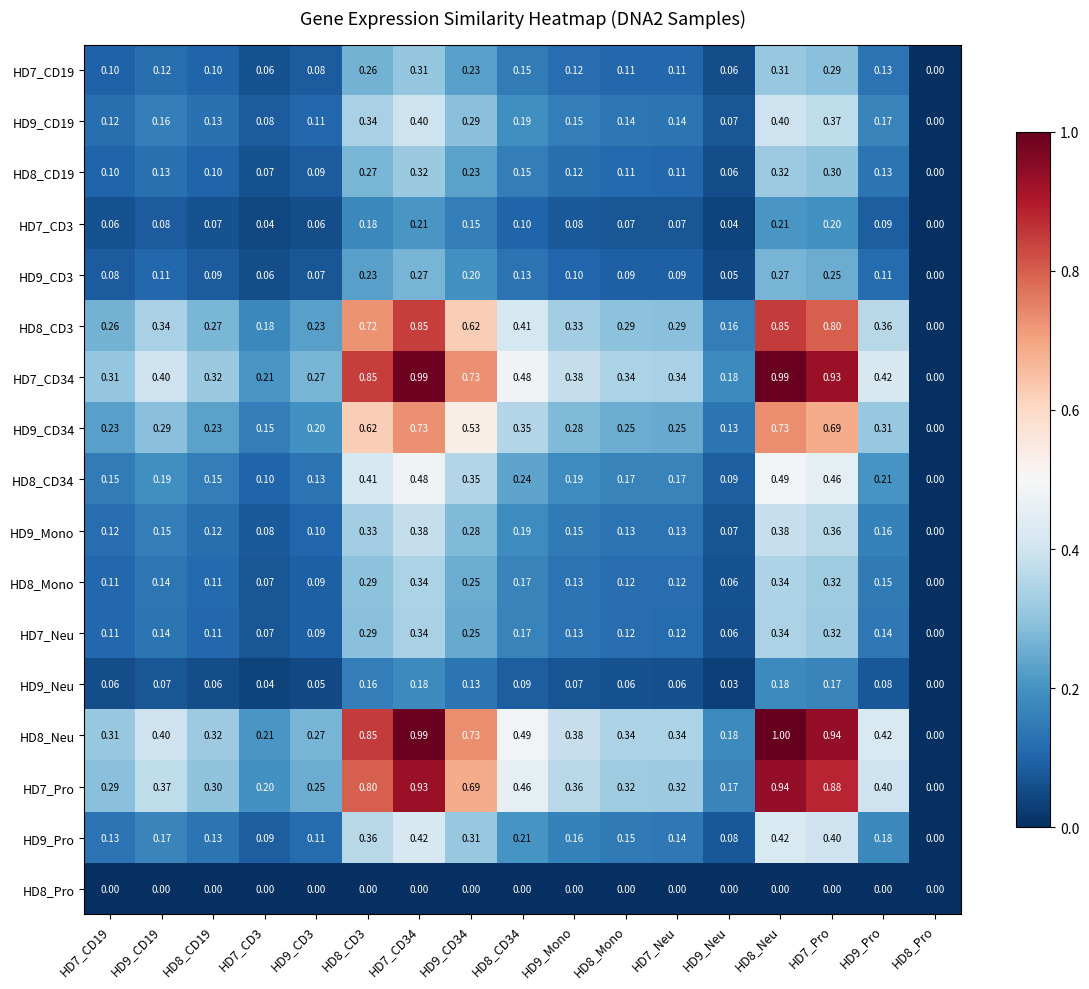

Is the value of HD8_CD3 at HD9_Pro greater than the value of HD8_Pro at HD8_Neu?

Yes